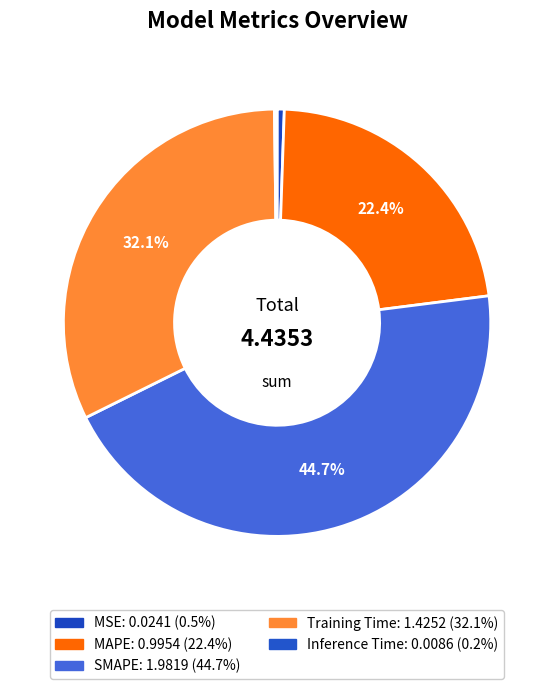

To the nearest percent, what percentage of the pie is MSE?

1%